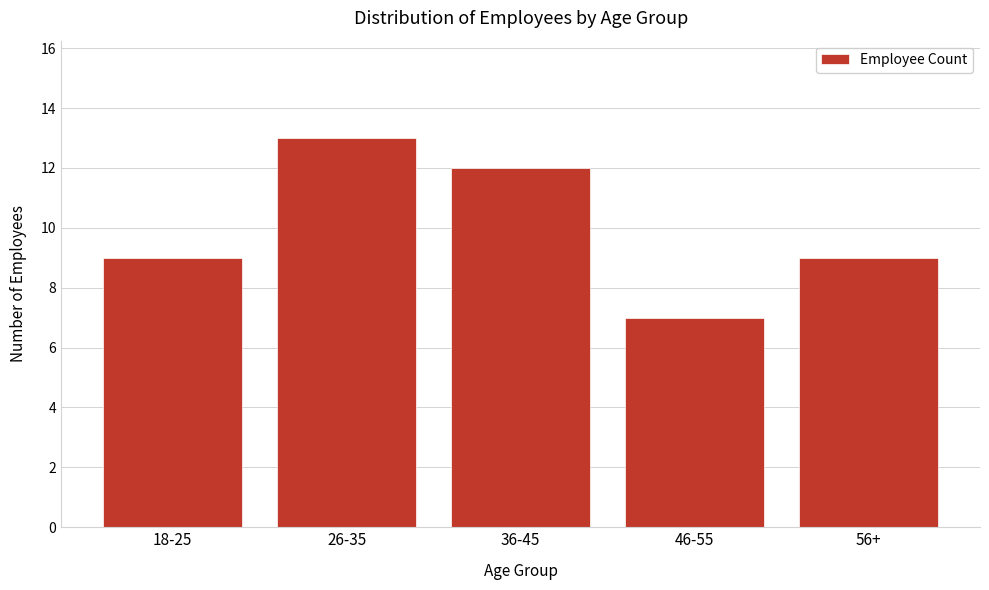

Reading right to left, what are all the values shown in this chart?

9	7	12	13	9